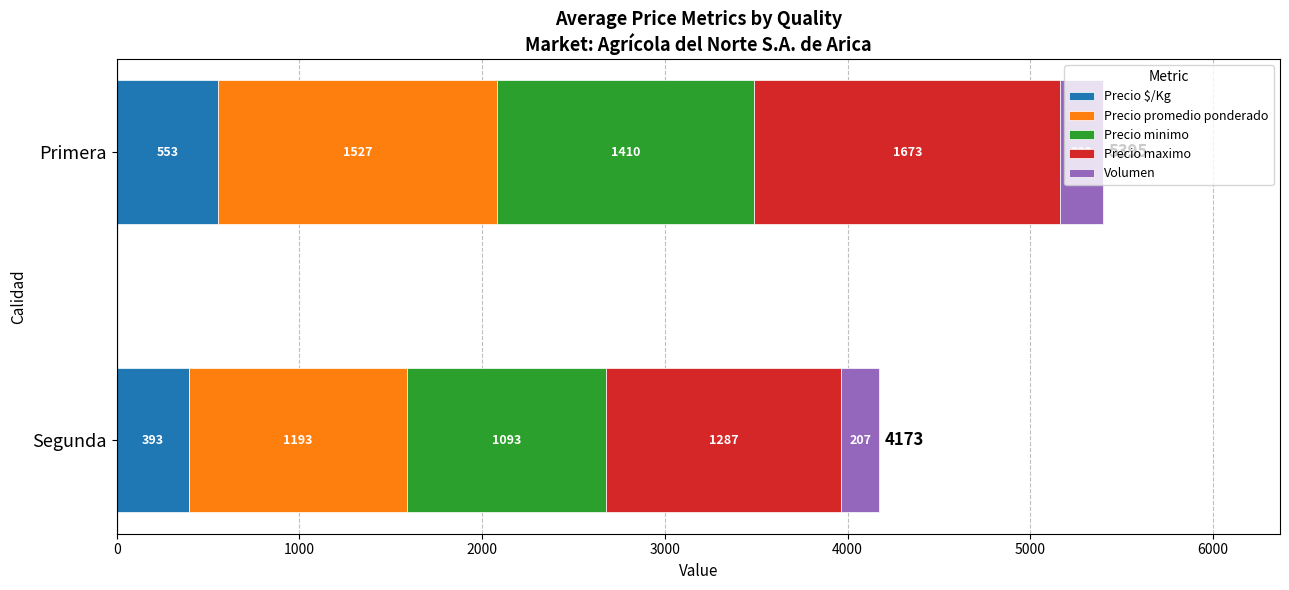

Where is Precio $/Kg nearest to the value 473?

Segunda